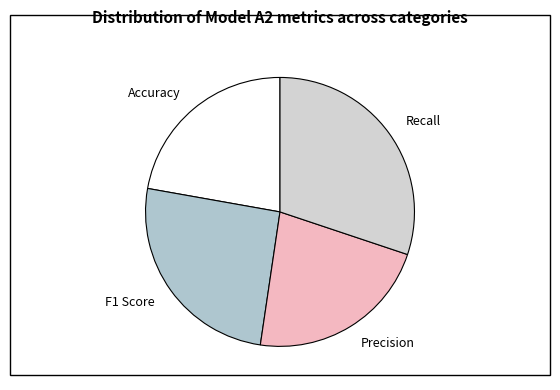

Do Recall and Precision together represent more than half of the pie?

Yes